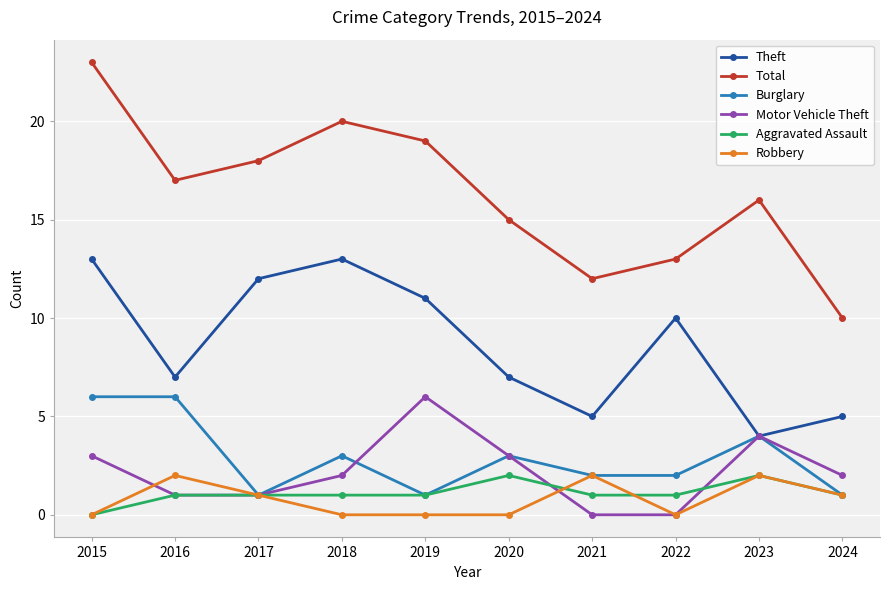

What is the maximum value for Burglary?

6